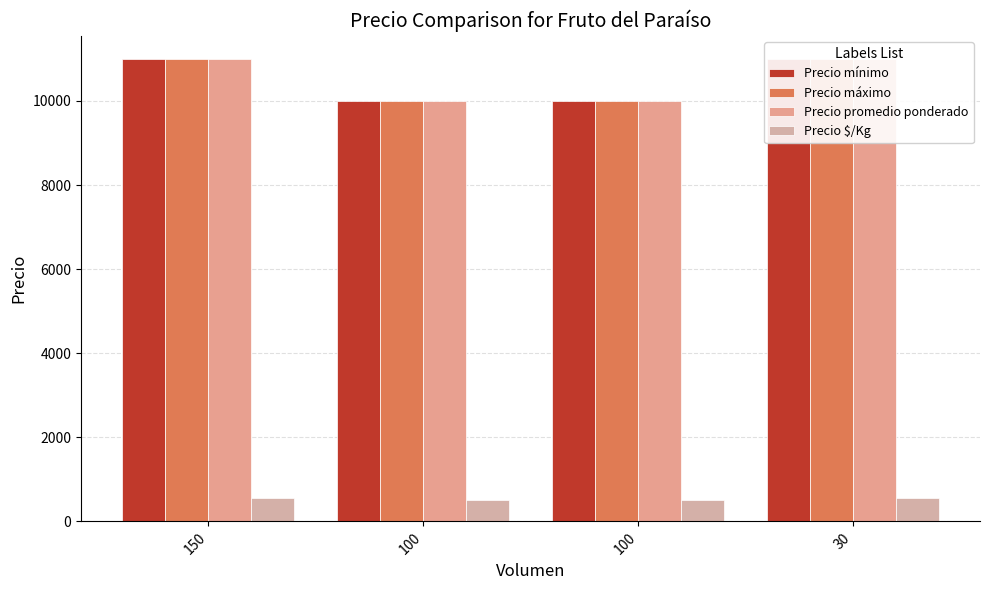

How many bars are there in total?

16